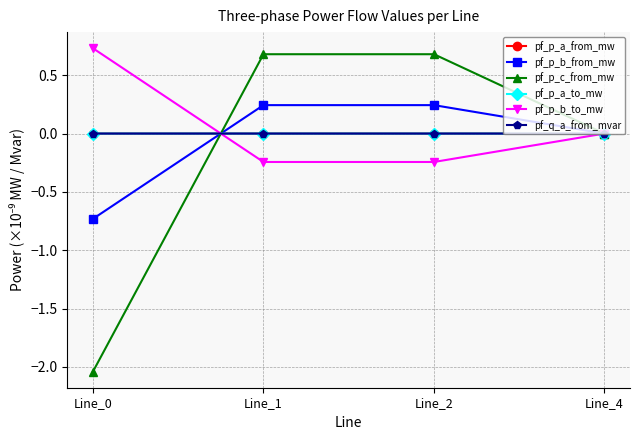

Between Line_0 and Line_2, which series saw the biggest shift?

pf_p_c_from_mw